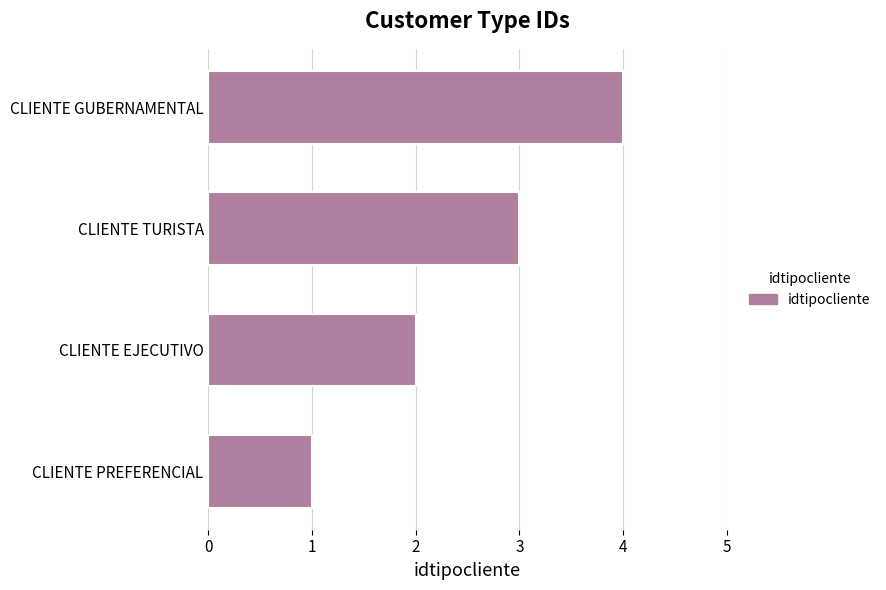

List the labels in order of value, largest first.

CLIENTE GUBERNAMENTAL, CLIENTE TURISTA, CLIENTE EJECUTIVO, CLIENTE PREFERENCIAL